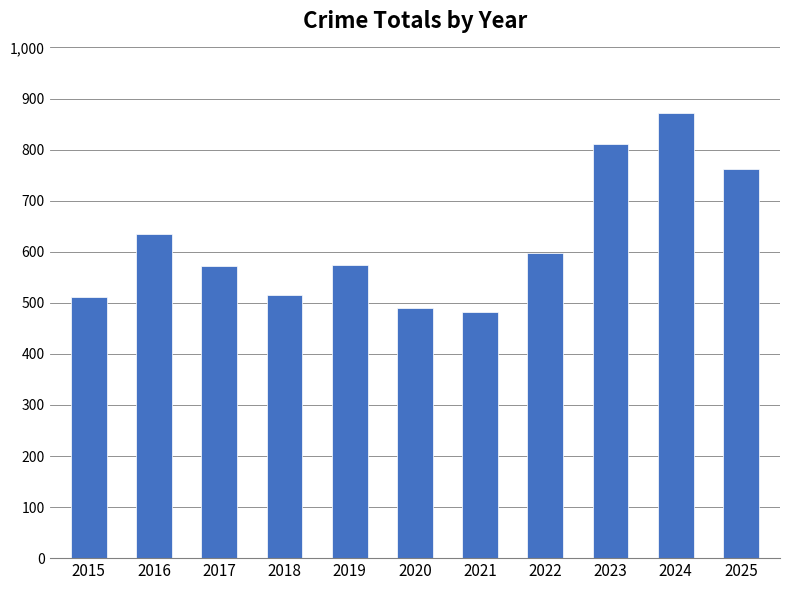

What is the value of the 1st bar from the left?

511